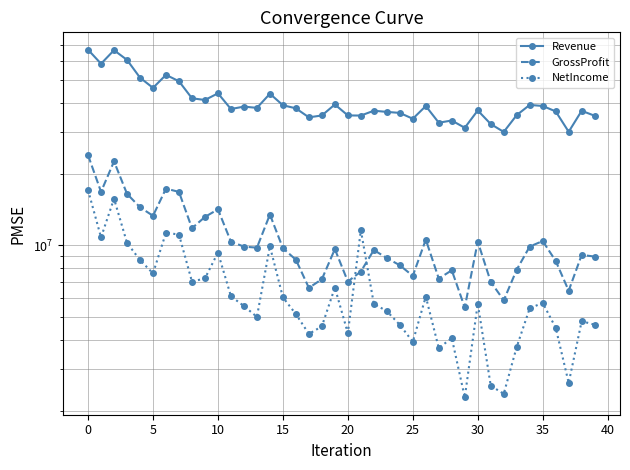

Which category has the lowest value in the GrossProfit series?

29